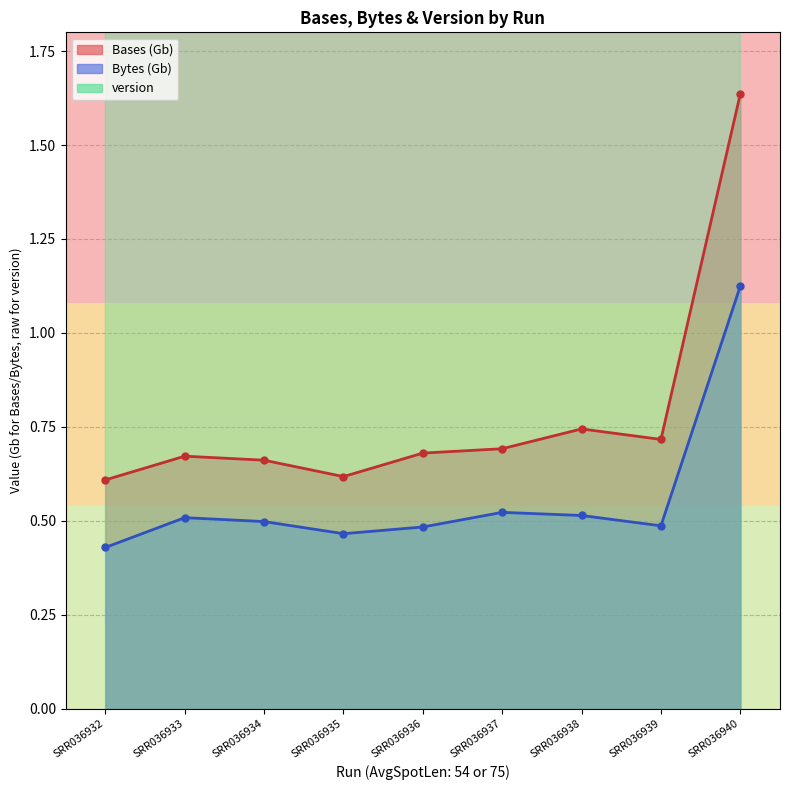

Which series has the largest total across all categories?

version